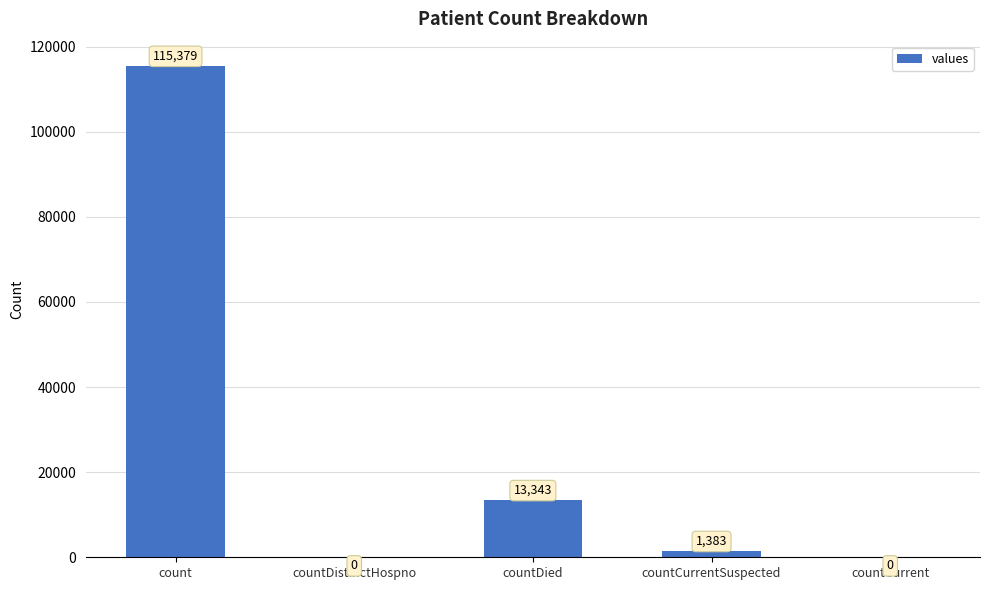

Reading left to right, what are all the values shown in this chart?

115379	0	13343	1383	0